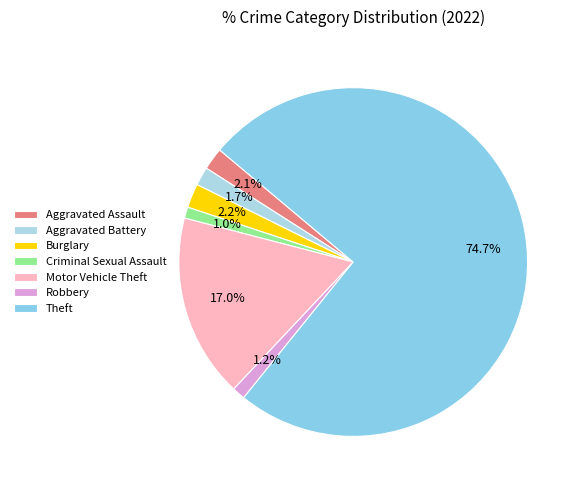

Approximately how many times larger is the value at Theft compared to Aggravated Assault?

36.2